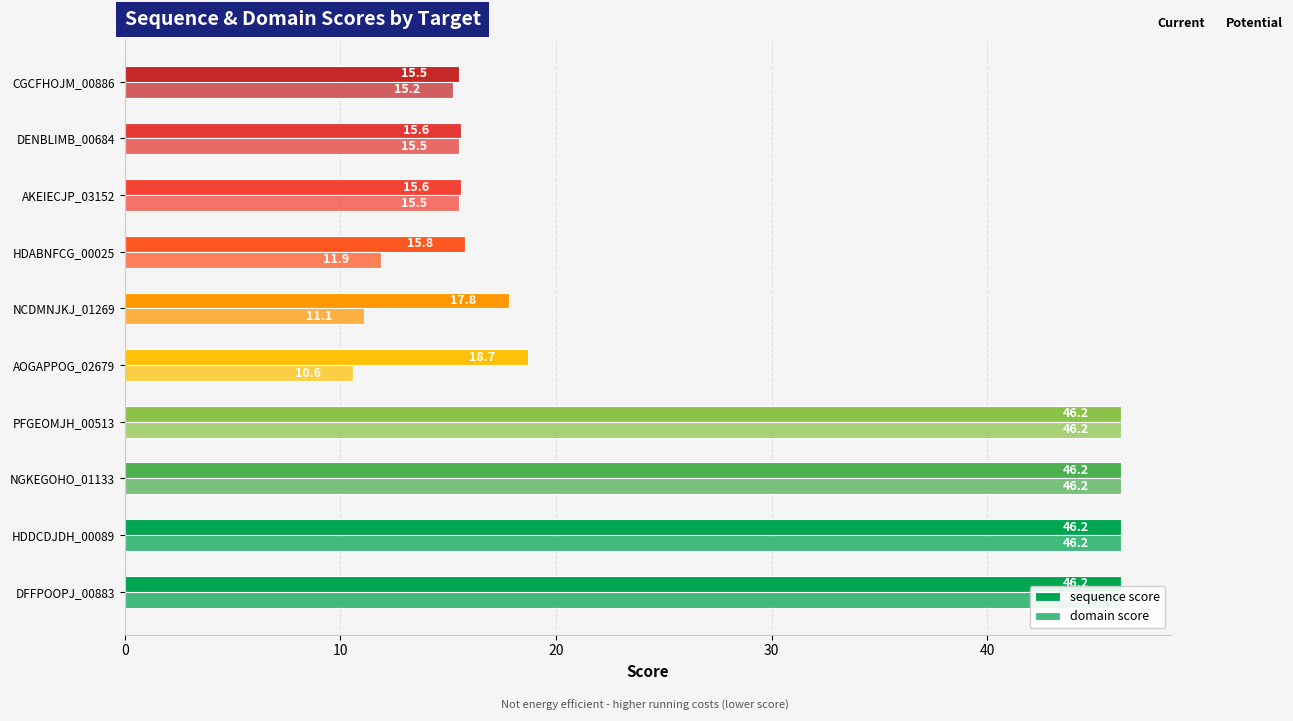

List the series in order of their overall mean, lowest first.

domain score, sequence score